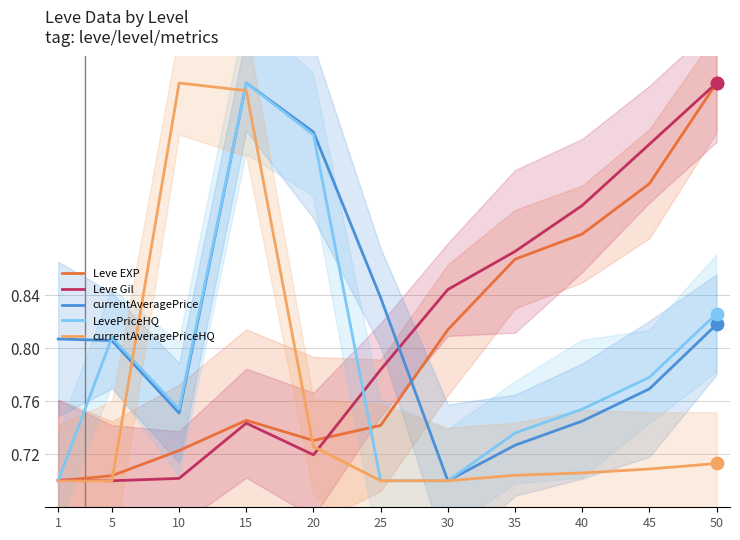

Which series contains the highest Y value?

Leve EXP